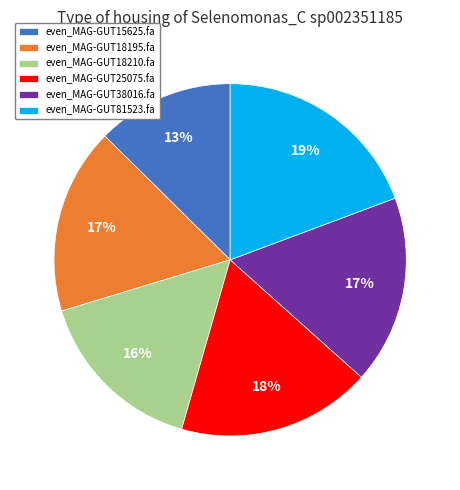

To the nearest percent, what portion does even_MAG-GUT15625.fa represent?

13%